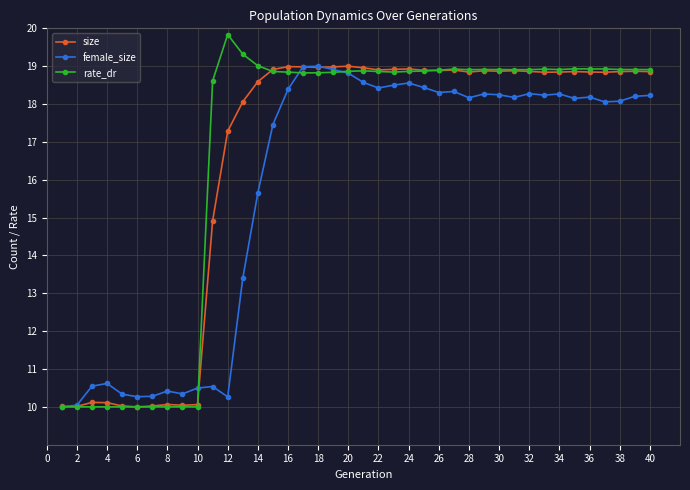

Rank the series by their average value, from highest to lowest.

rate_dr, size, female_size